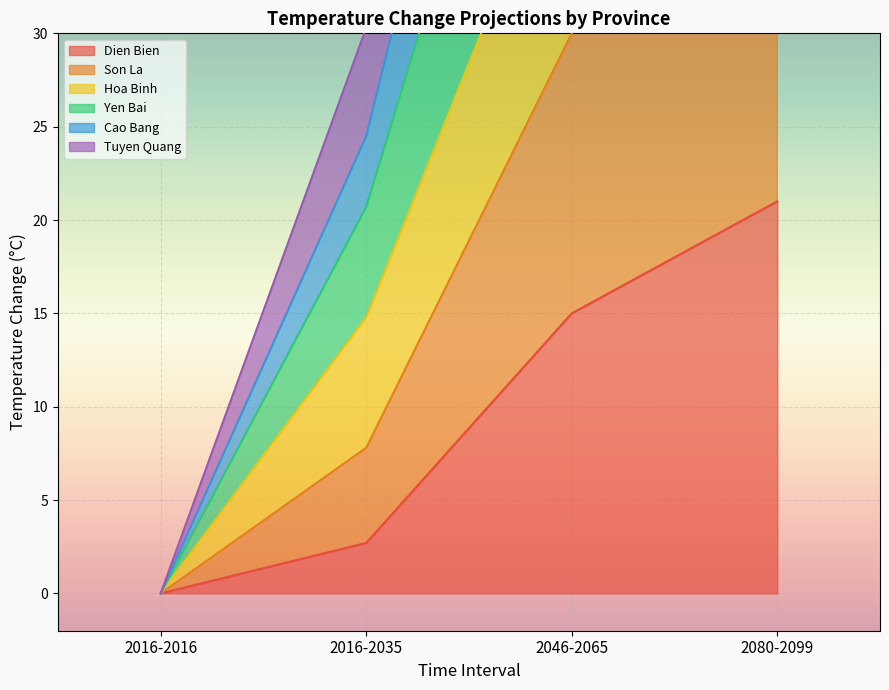

True or false: Cao Bang and Yen Bai intersect in this chart.

False